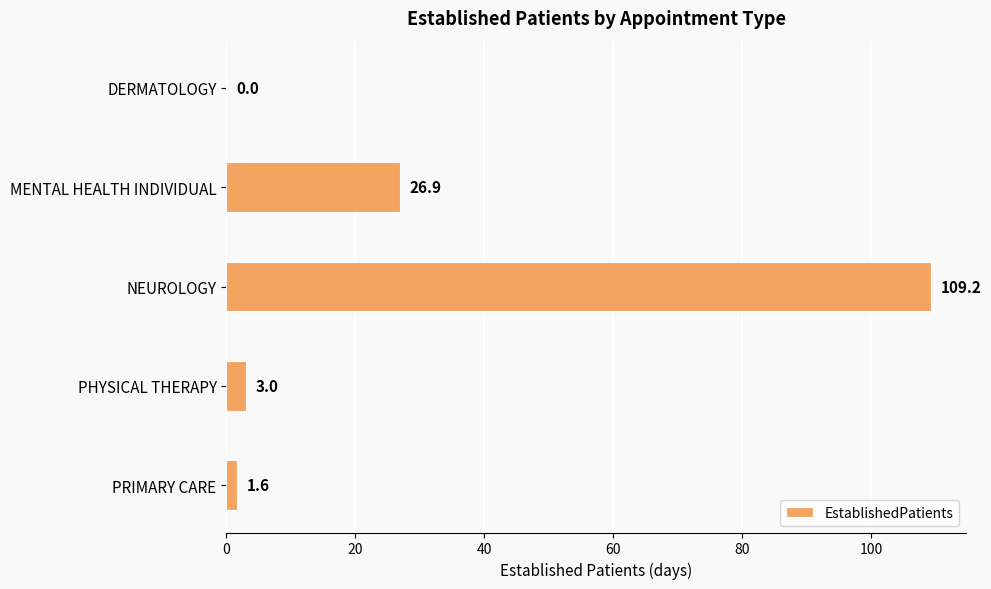

What is the change in value from MENTAL HEALTH INDIVIDUAL to PRIMARY CARE?

-25.3